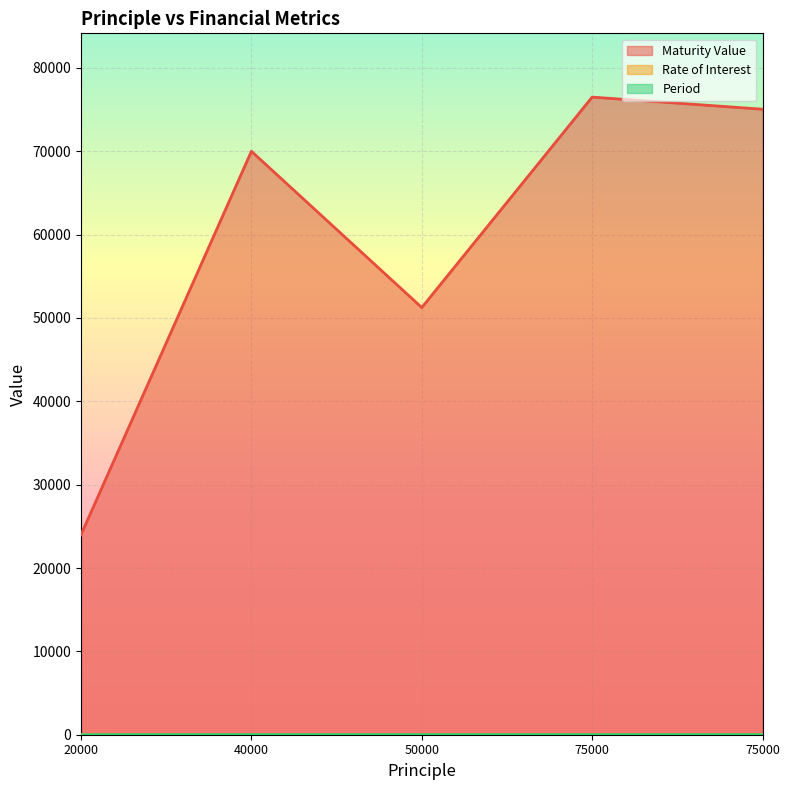

Count the number of data series in this chart.

3